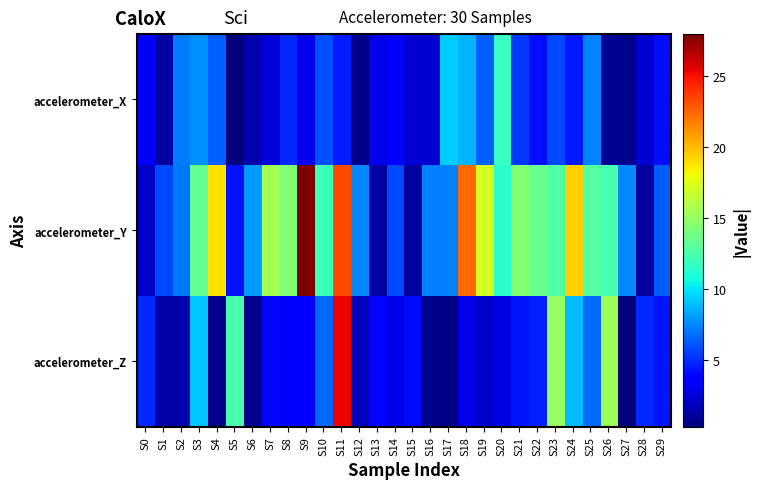

Count the number of categories in the chart.

30